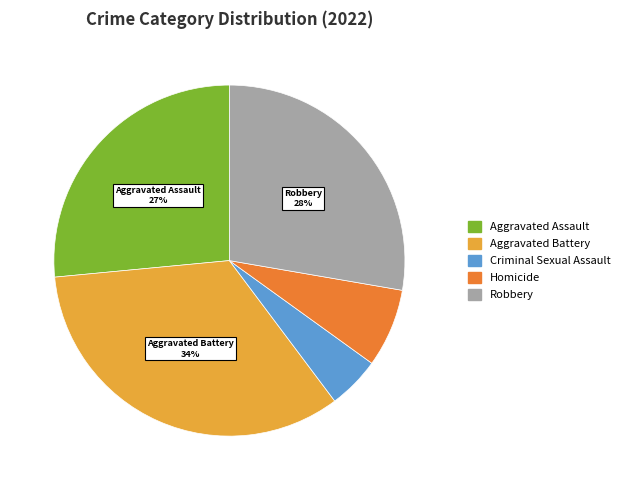

What is the largest slice in the pie chart?

Aggravated Battery